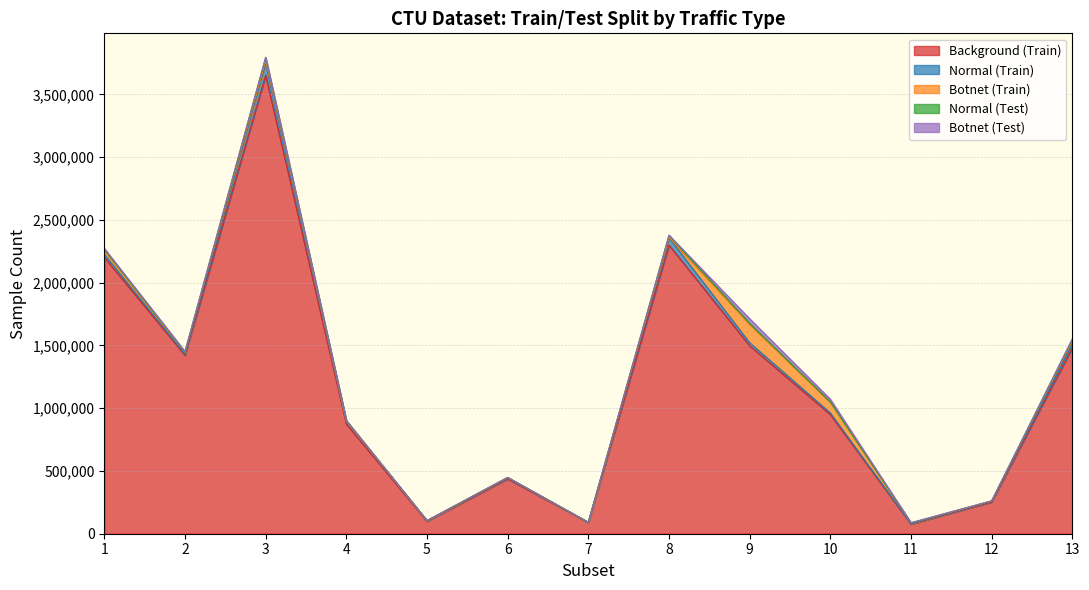

Reading left to right, what are all the values shown in this chart?

Background (Train): 1=2202630	2=1422448	3=3653543	4=874582	5=99401	6=437436	7=89869	8=2300224	9=1498043	10=950073	11=77095	12=252540	13=1482565
Normal (Train): 1=24309	2=7296	3=93509	4=20214	5=3743	6=5995	7=1341	8=58257	9=23973	10=12677	11=2174	12=6102	13=25551
Botnet (Train): 1=32768	2=16752	3=21457	4=2064	5=720	6=3704	7=50	8=4901	9=147989	10=85081	11=6531	12=1734	13=32002
Normal (Test): 1=6078	2=1824	3=23378	4=5054	5=936	6=1499	7=336	8=14565	9=5994	10=3170	11=544	12=1526	13=6388
Botnet (Test): 1=8193	2=4189	3=5365	4=516	5=181	6=926	7=13	8=1226	9=36998	10=21271	11=1633	12=434	13=8001